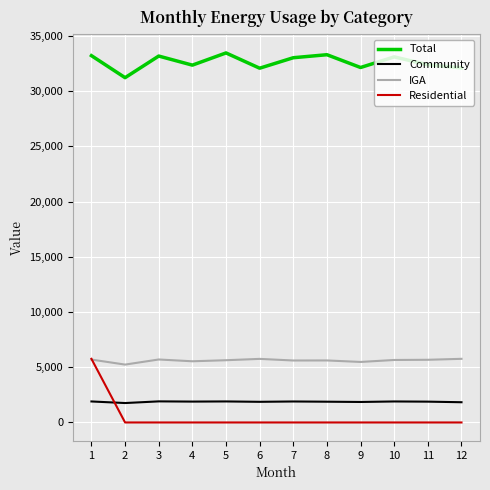

Read the IGA value at 5.

5635.5